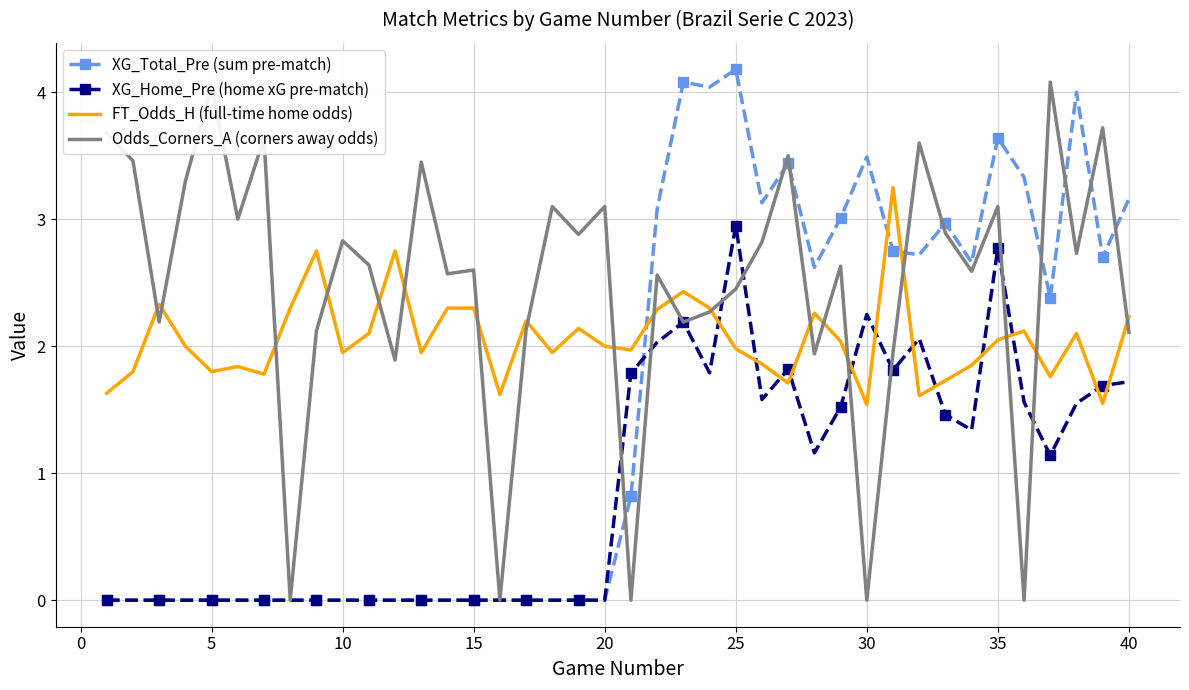

Which series has the largest total across all categories?

Odds_Corners_A (corners away odds)